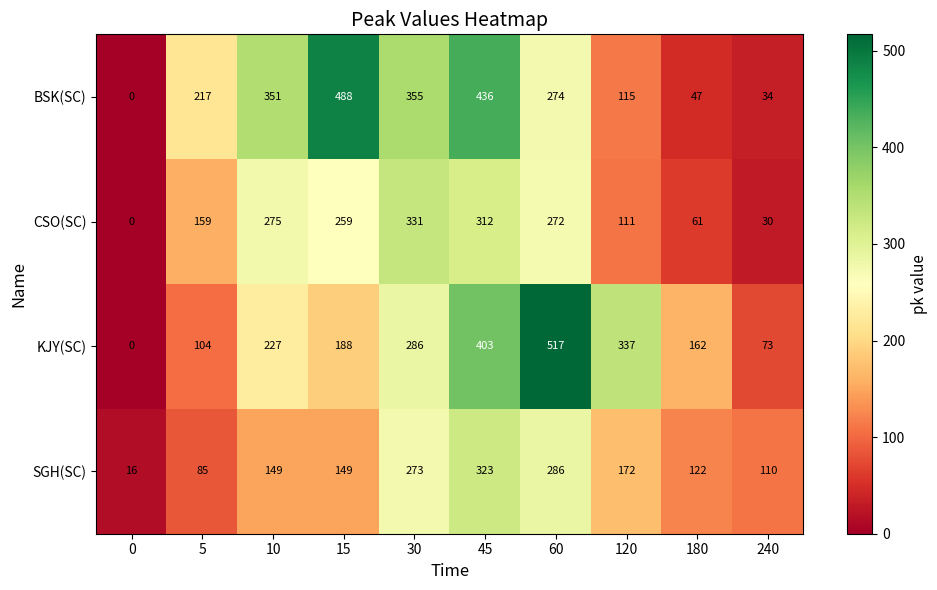

Is it true that CSO(SC) equals 259 at 15?

True